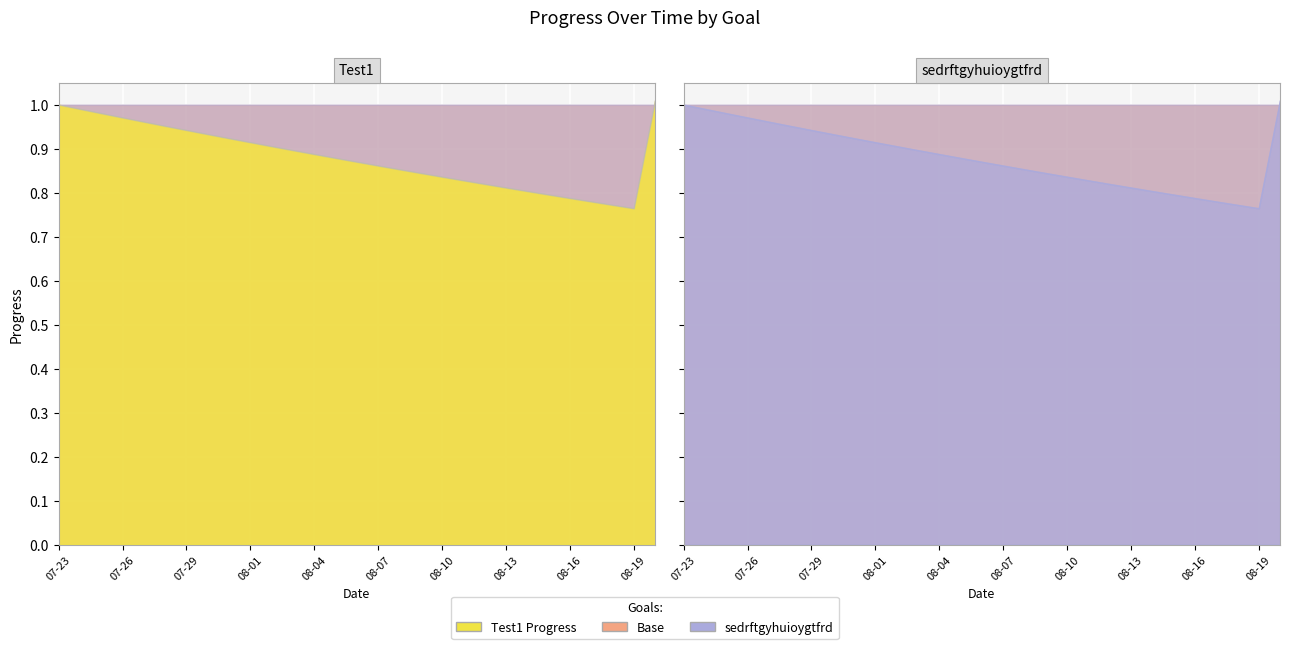

At which category is the sum across all series the highest?

2025-08-20